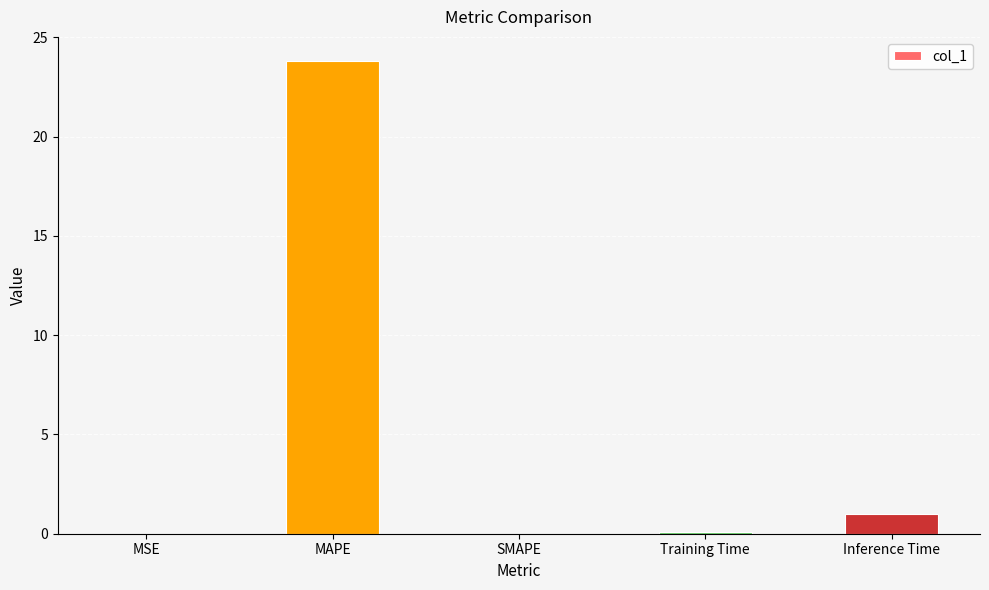

Are the bars horizontal?

No